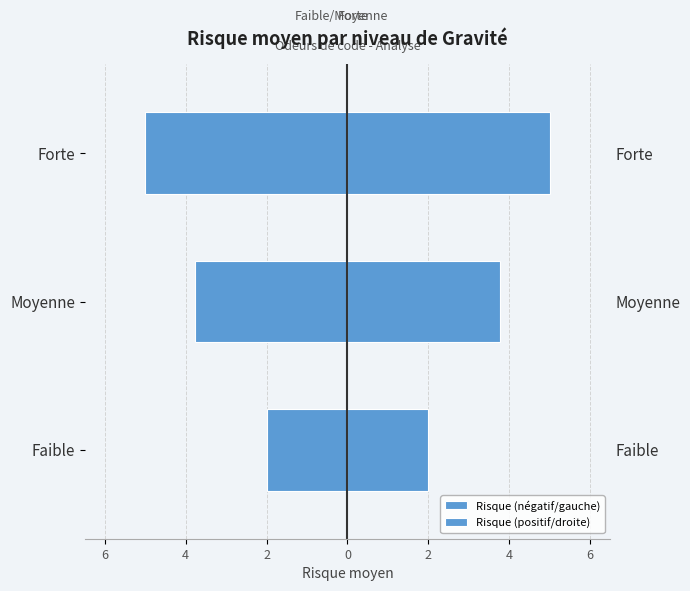

What is the average value of the Risque (positif/droite) series?

3.6